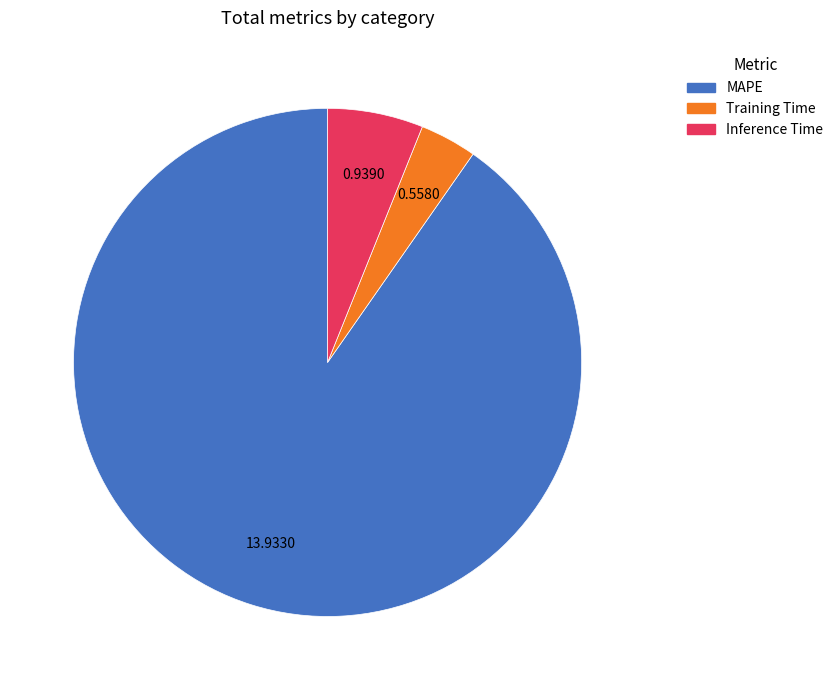

True or false: Training Time accounts for 4% of the total.

True